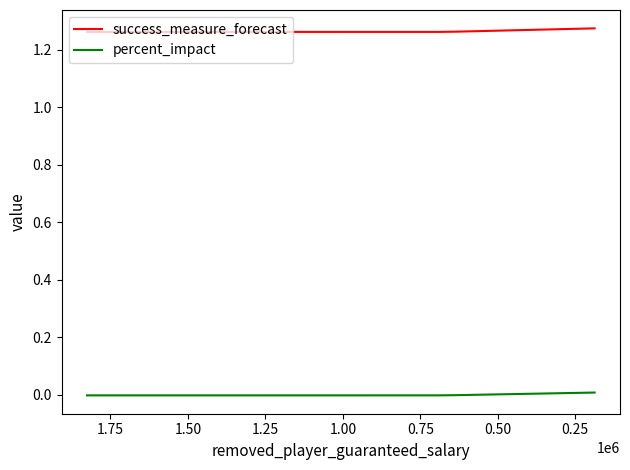

Rank the series at 0.00 from highest to lowest value.

success_measure_forecast, percent_impact